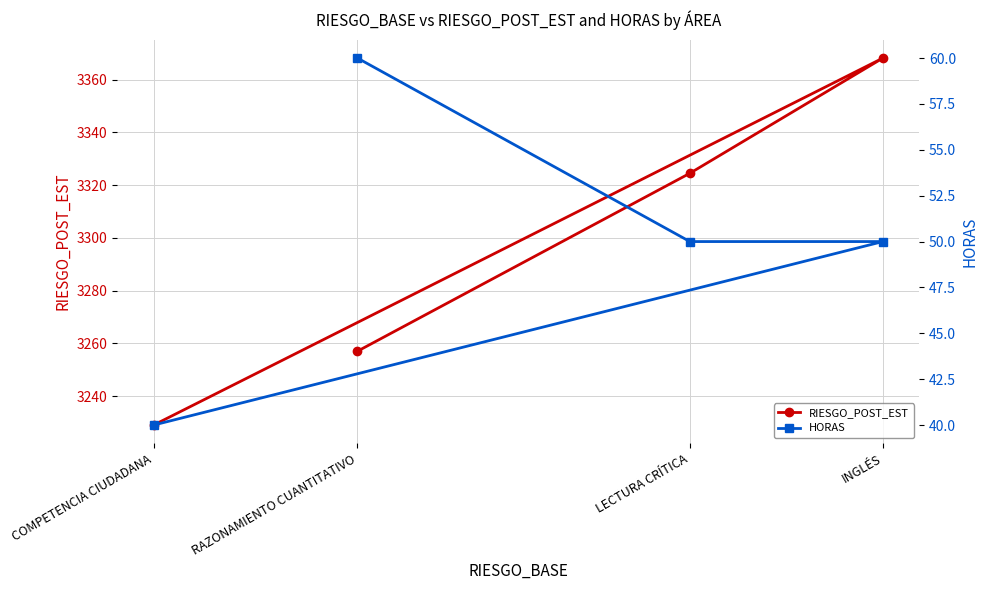

True or false: RIESGO_POST_EST and HORAS cross at least once.

False